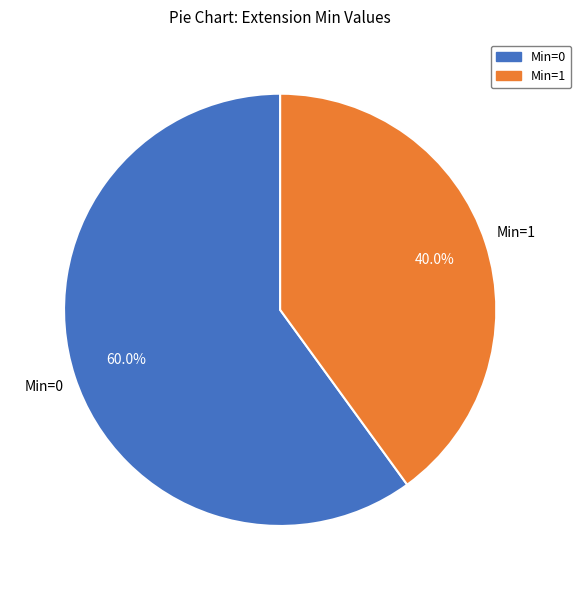

Does any single category account for the majority?

Yes